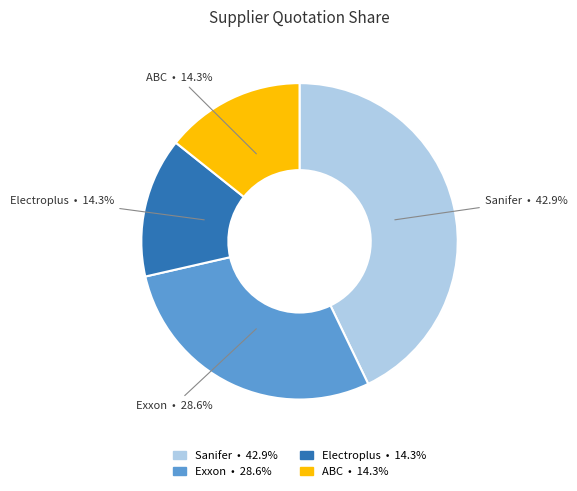

What is the total percentage of Sanifer and Exxon?

71.4%